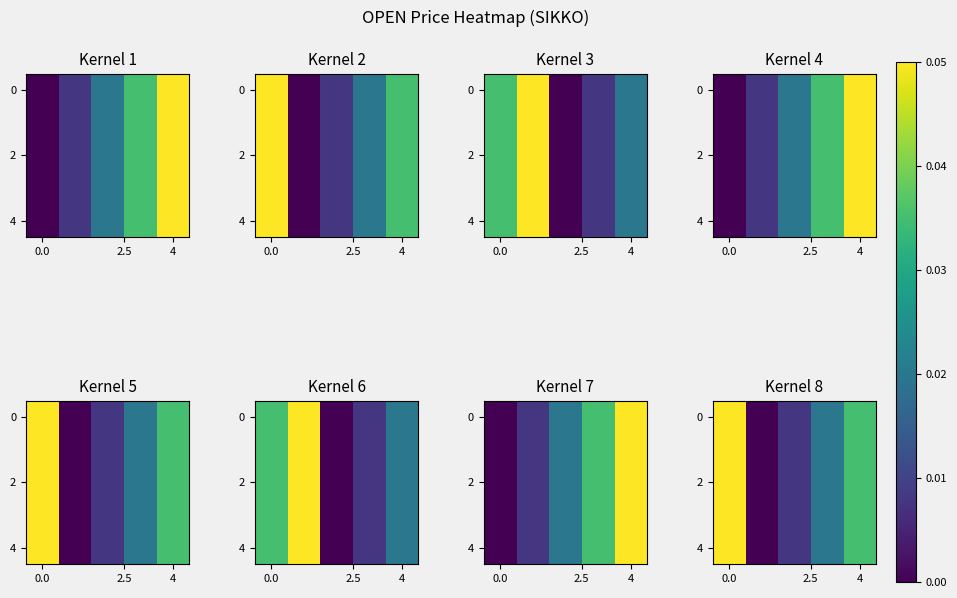

At how many categories does at least one series exceed 0?

4